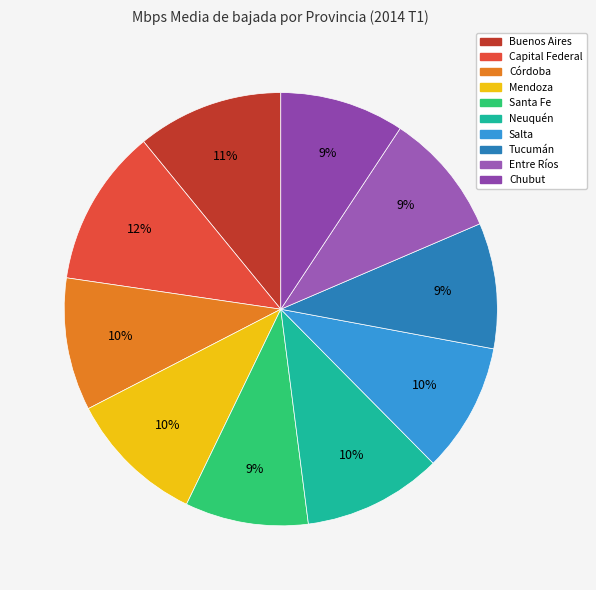

Count the number of slices in the pie.

10